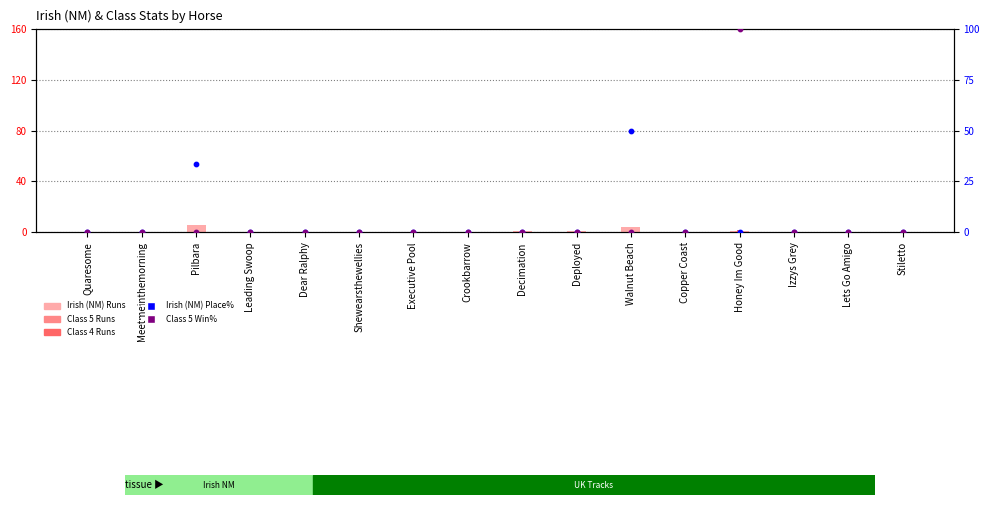

Which series has the widest spread of Y values?

Class 5 Win%